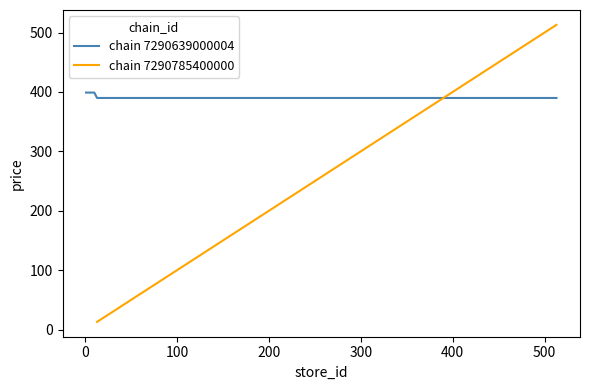

What is the minimum value for chain 7290639000004?

389.9